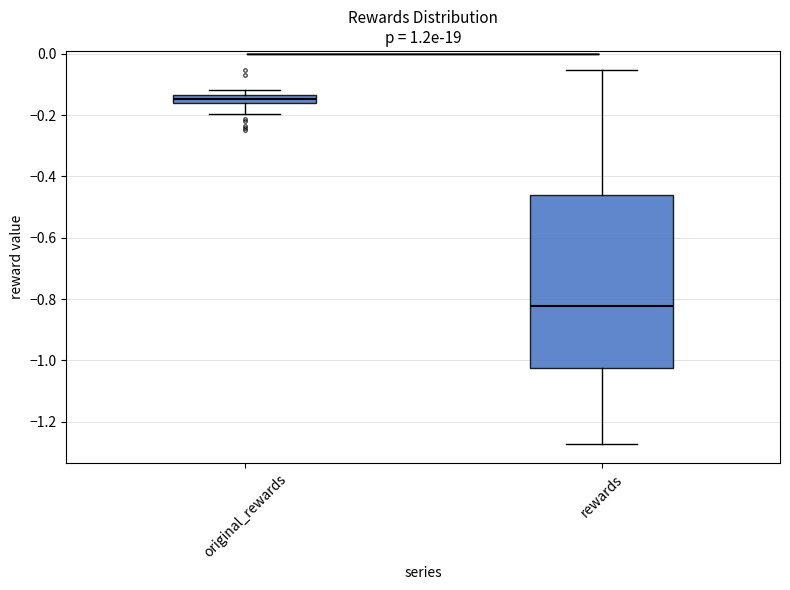

Which box is the tallest, from its lower edge to its upper edge?

rewards